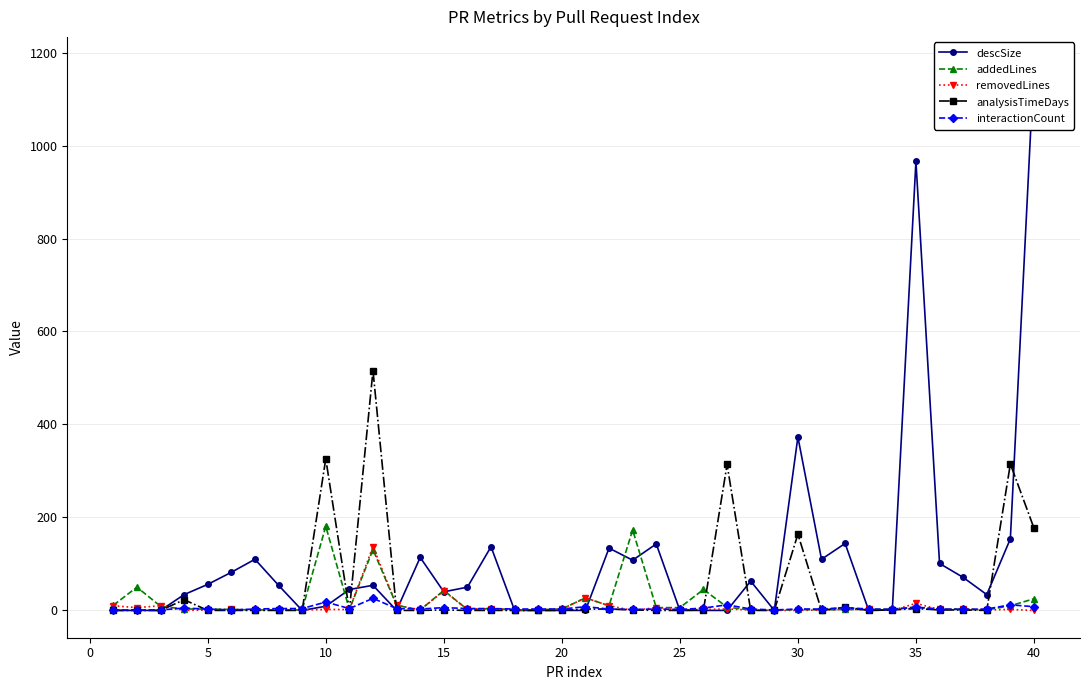

Which series ends up on top after the final intersection of addedLines and interactionCount?

addedLines